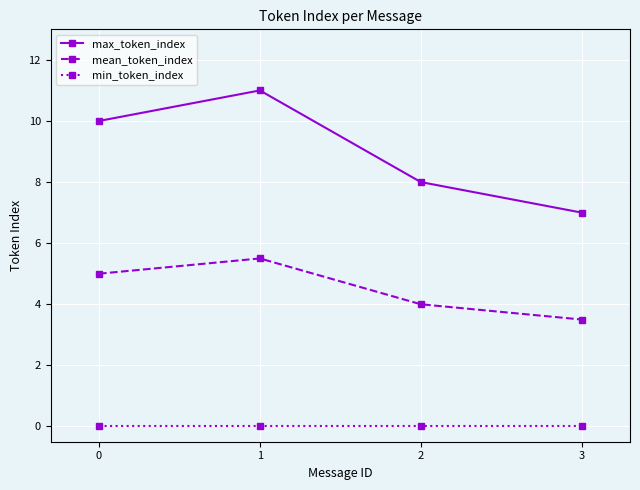

Which series has the largest total across all categories?

max_token_index